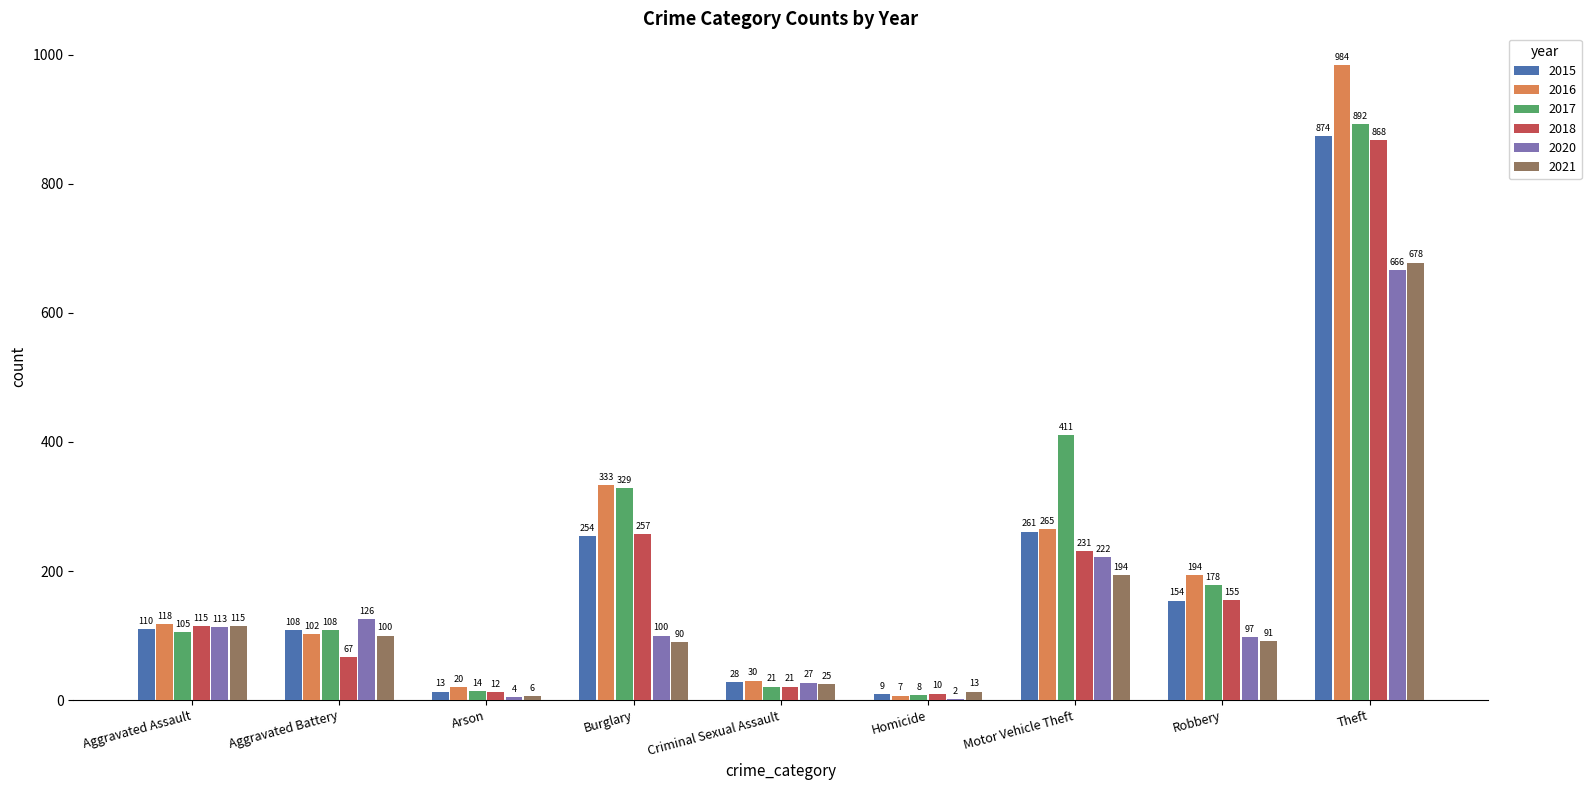

Which series changed the most between Aggravated Assault and Motor Vehicle Theft?

2017